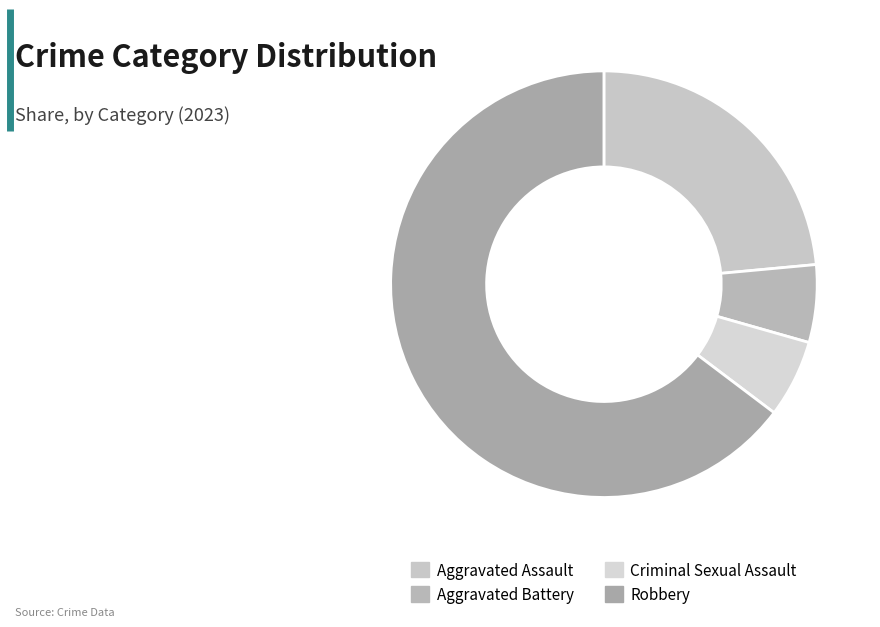

To the nearest percent, what percentage of the pie is Robbery?

65%